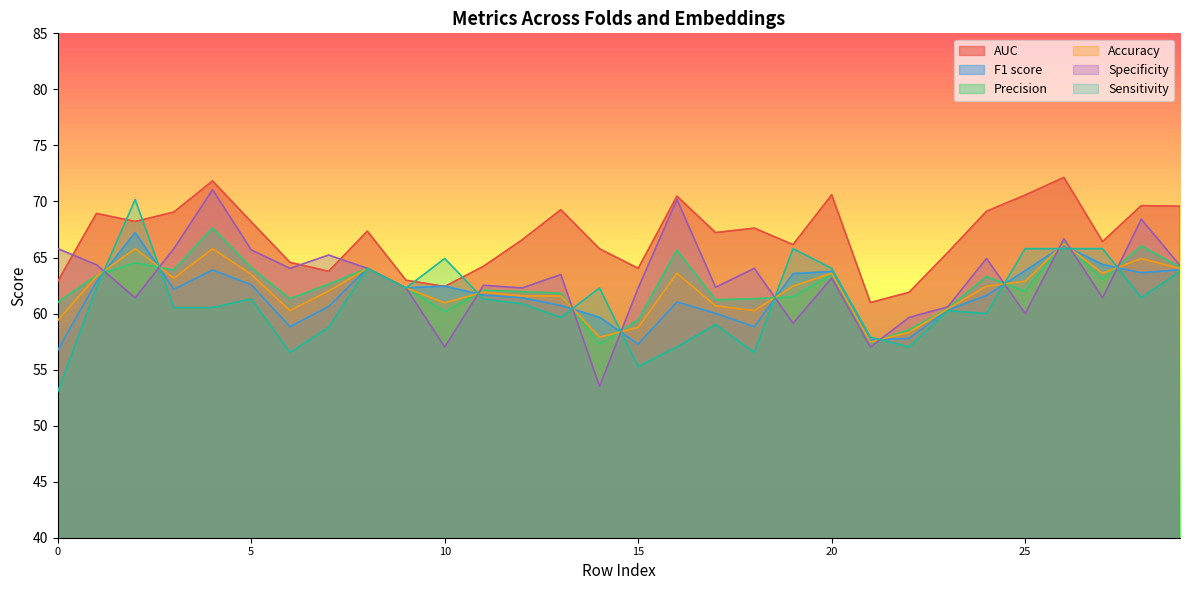

The AUC series shows 113.2 at 14. True or false?

False